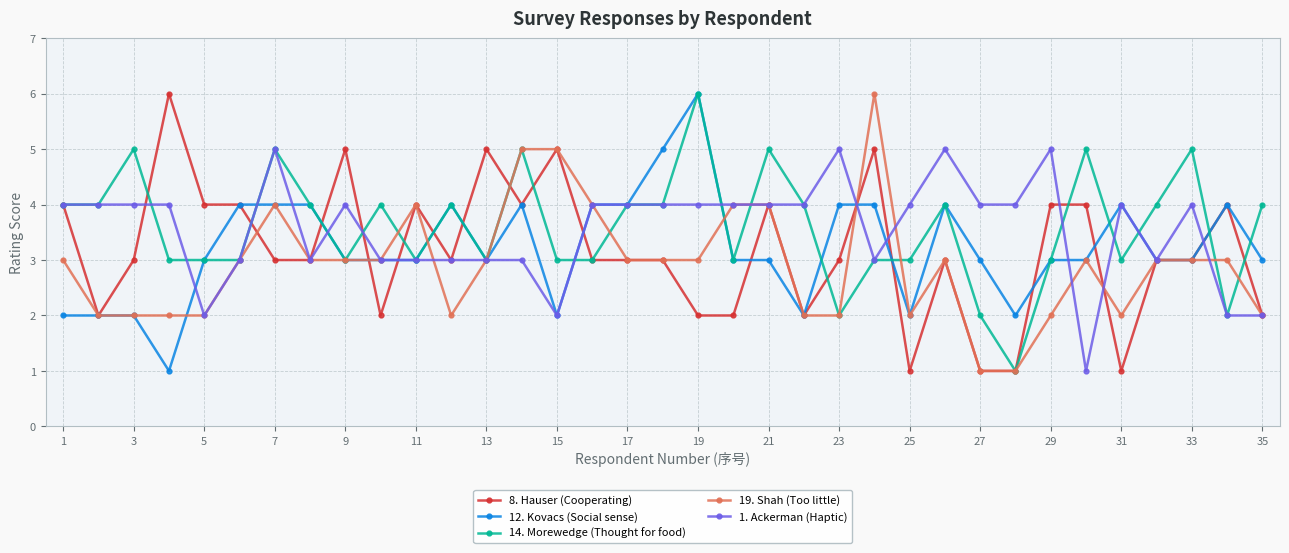

What are all the series names shown in the legend?

8. Hauser (Cooperating), 12. Kovacs (Social sense), 14. Morewedge (Thought for food), 19. Shah (Too little), 1. Ackerman (Haptic)